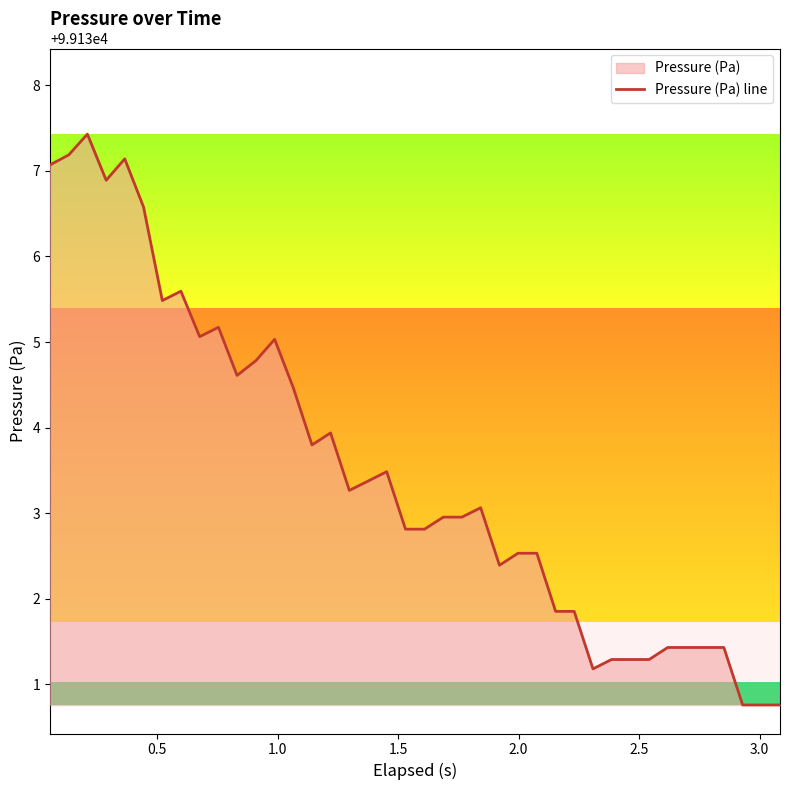

What is the difference between the maximum and minimum values?

6.7